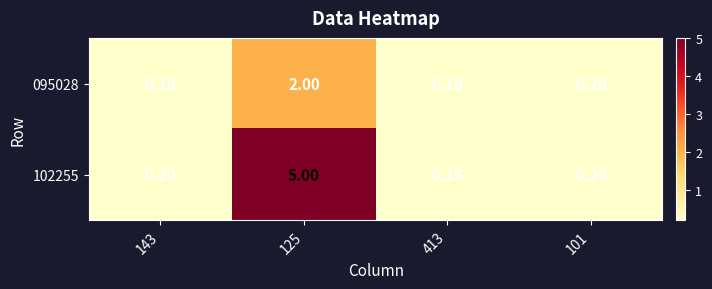

Count the number of data series in this chart.

2